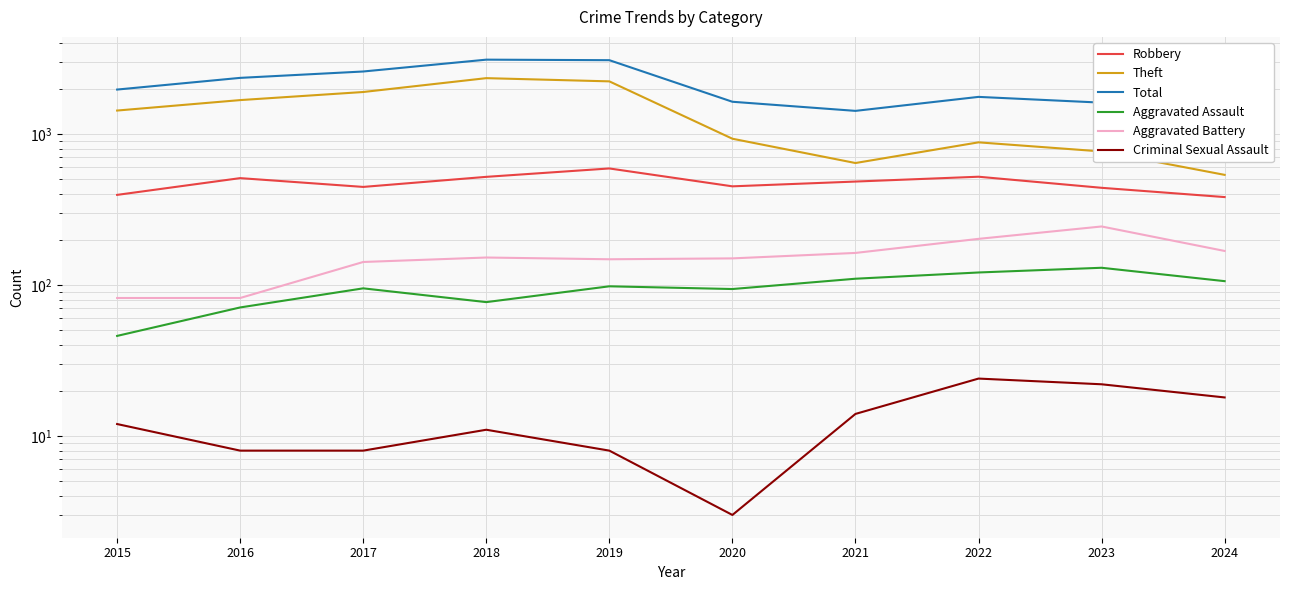

What is the sum of all Theft values?

13327